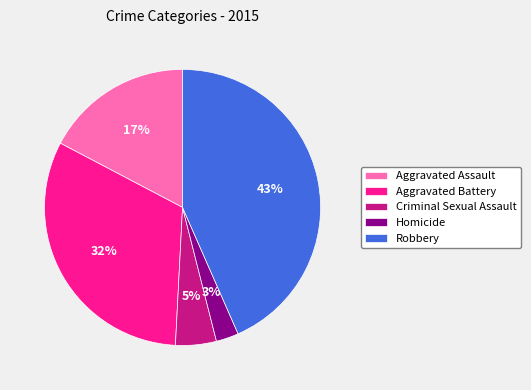

To the nearest percent, what portion does Aggravated Assault represent?

17%